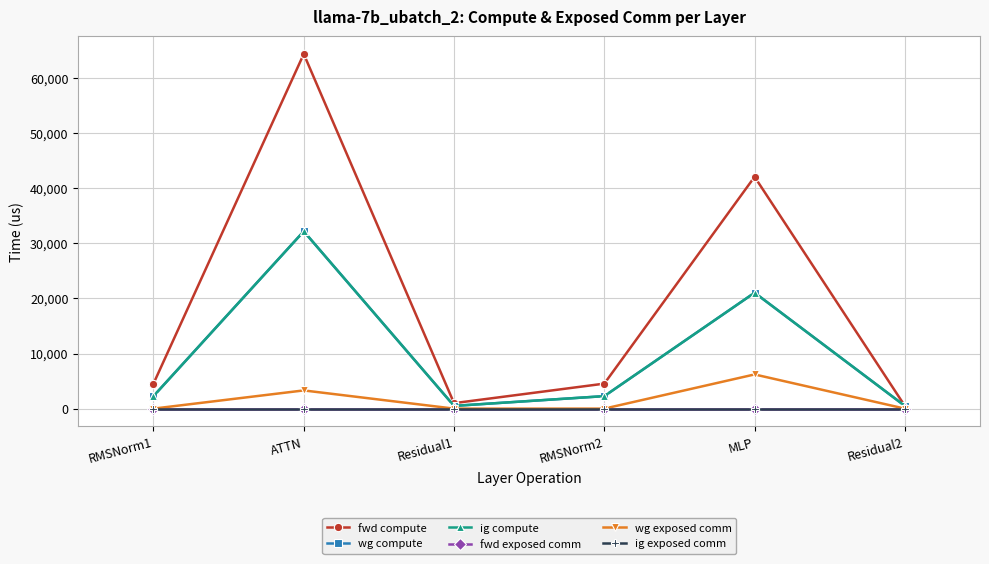

Between ATTN and MLP, which is larger?

ATTN